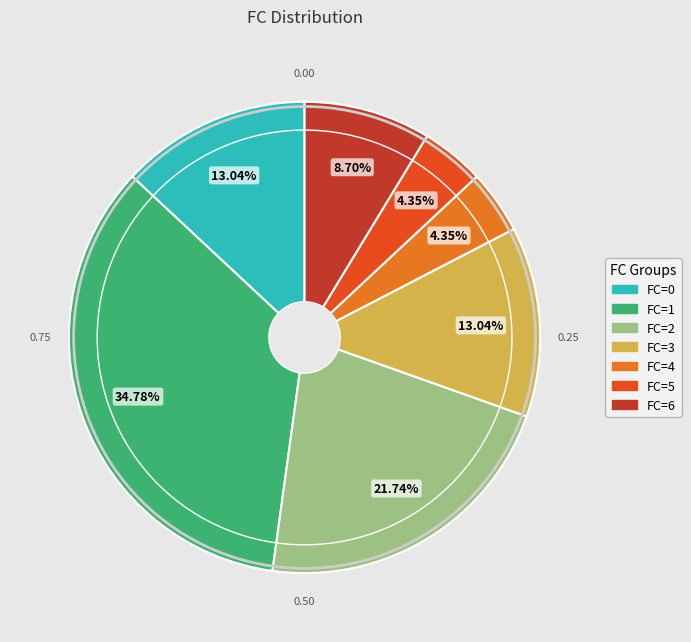

Is there any slice that represents more than half of the pie?

No